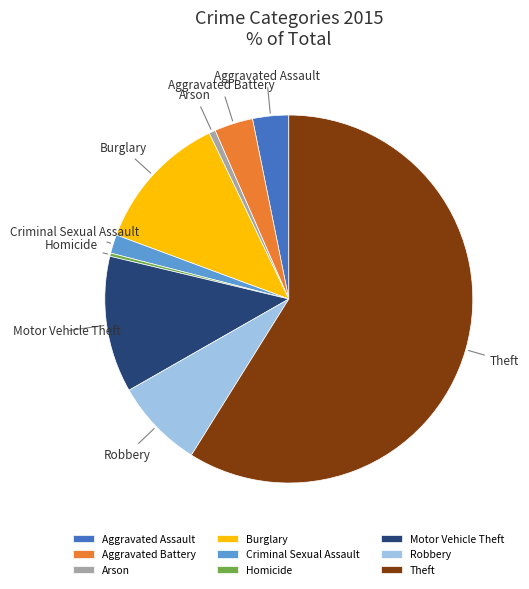

How many segments does this pie chart have?

9